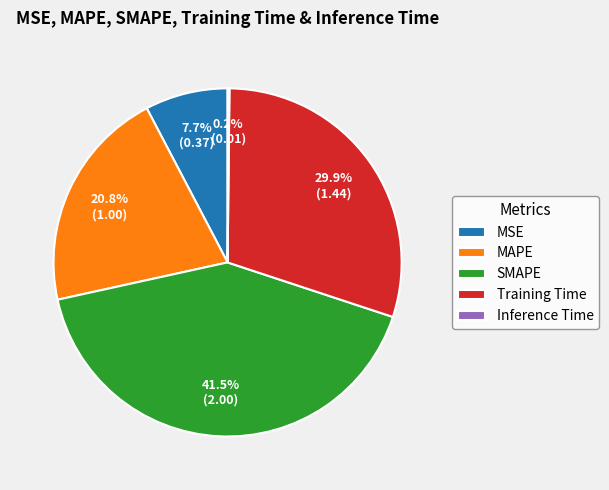

Is it true that MAPE is 21% of the pie?

True